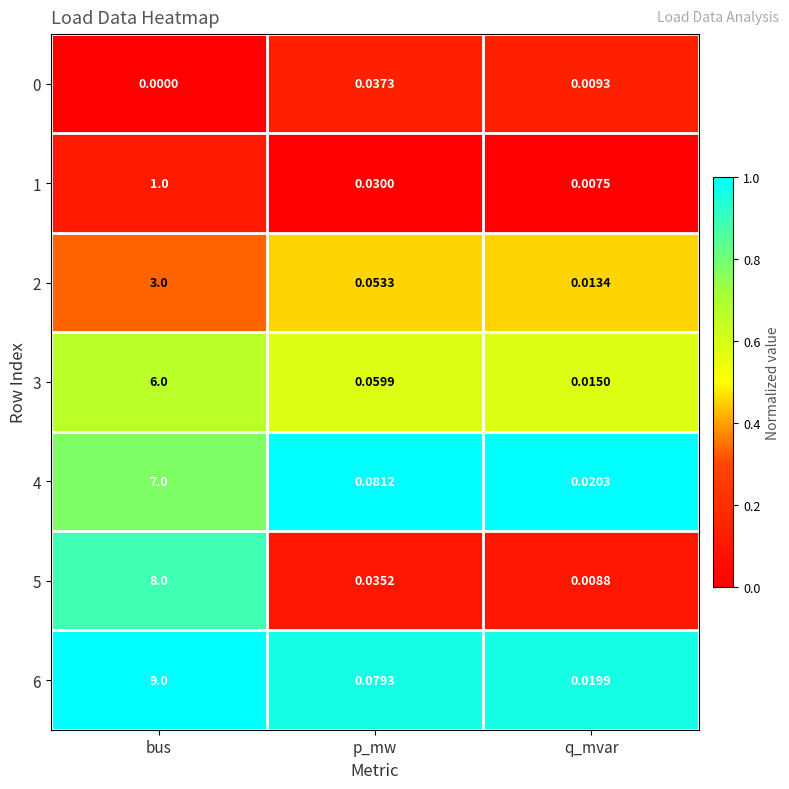

Where is 0 nearest to the value 0?

bus